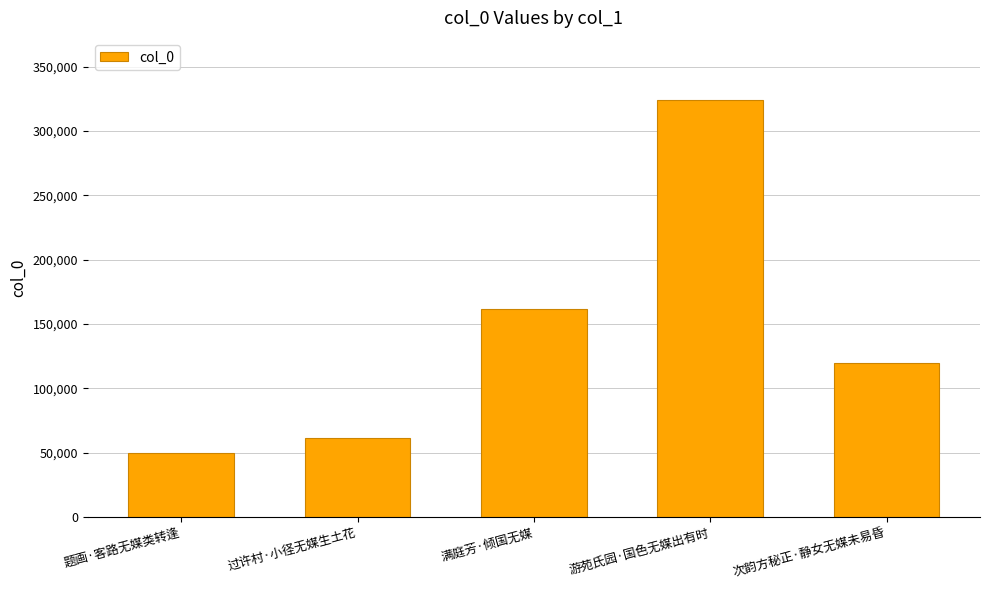

What is the sum of all values?

716238